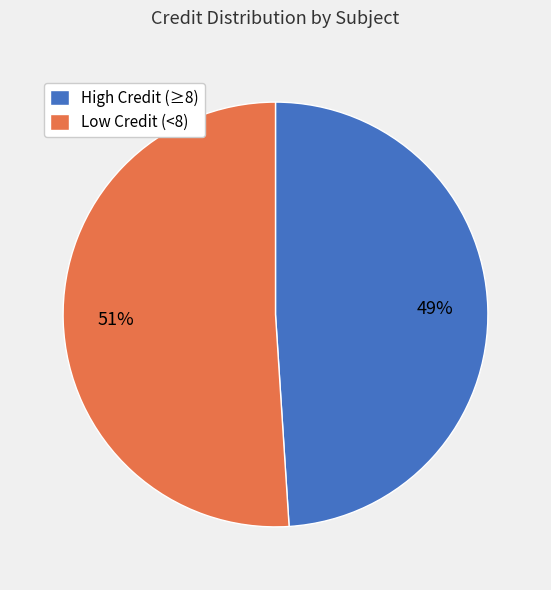

Do High Credit (≥8) and Low Credit (<8) together represent more than half of the pie?

Yes